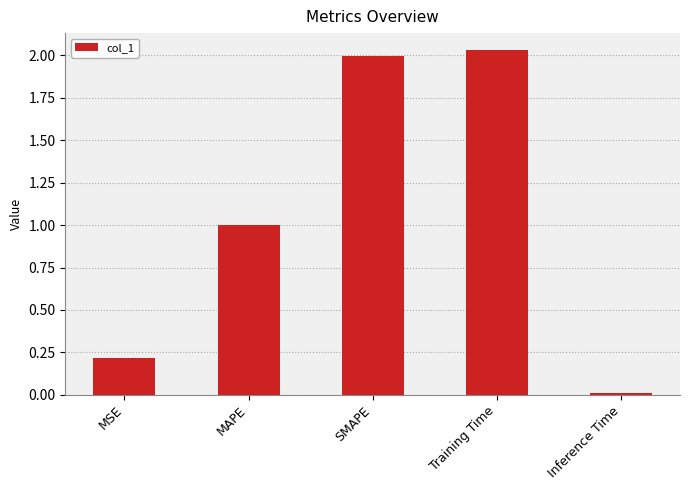

Which has a higher value, MSE or Training Time?

Training Time